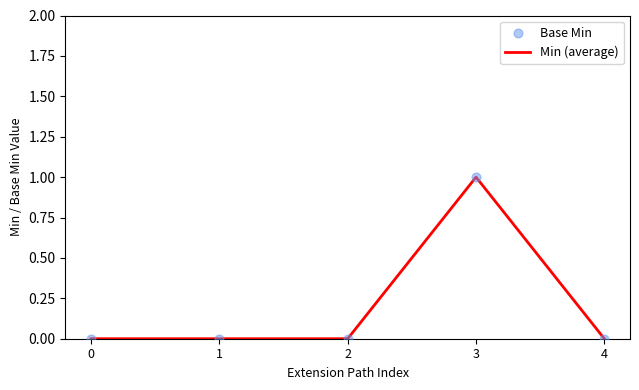

Which category has the highest value across all series?

3